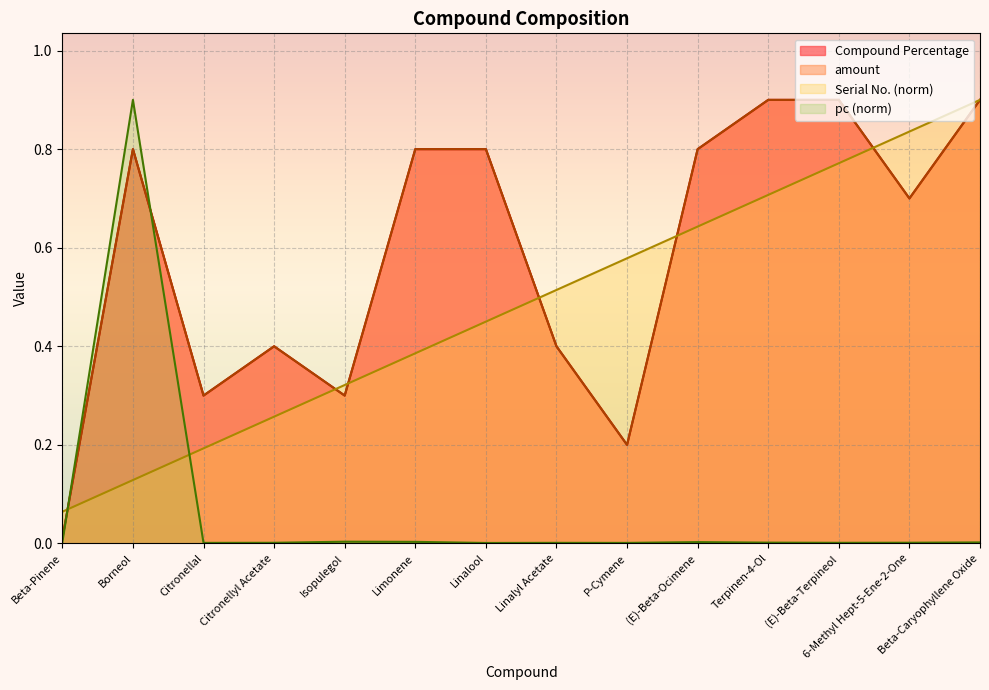

What is the average value of the Serial No. series?

0.5